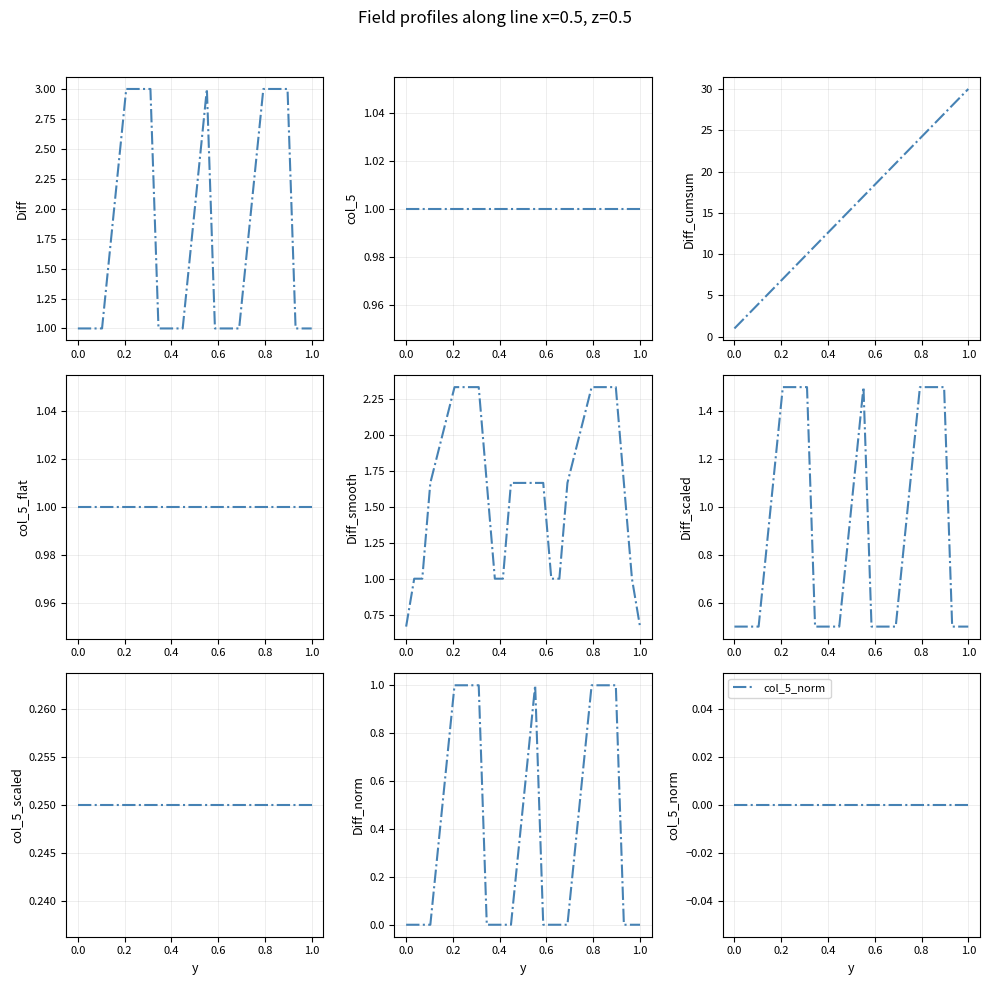

How many data points does each series have?

20